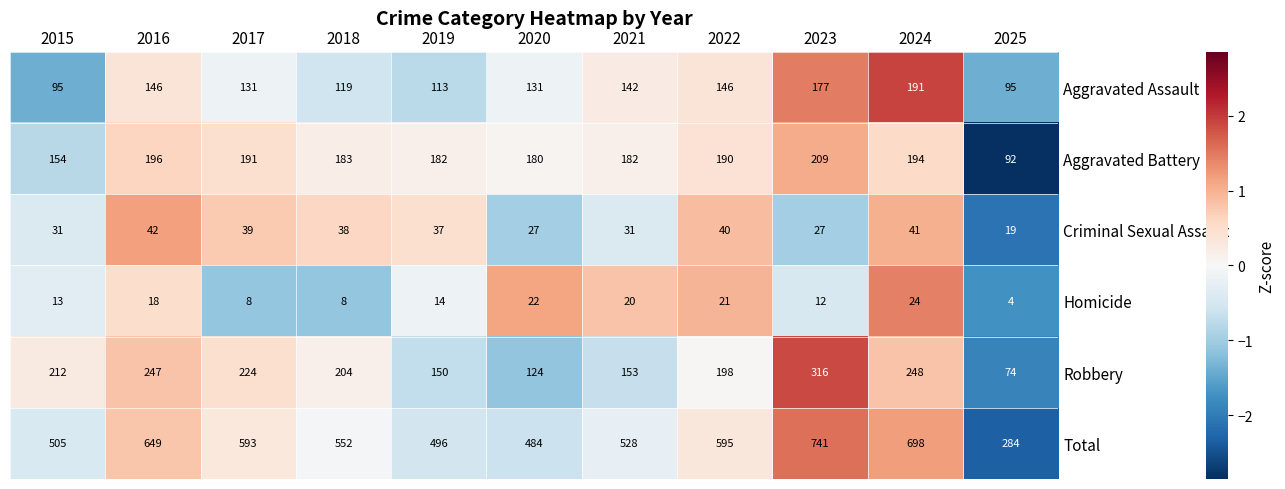

What is the total value across all series at 2022?

1190